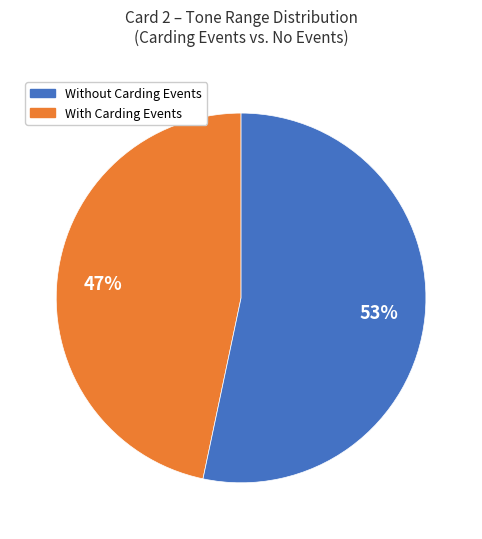

To the nearest percent, what is the average slice percentage?

50%